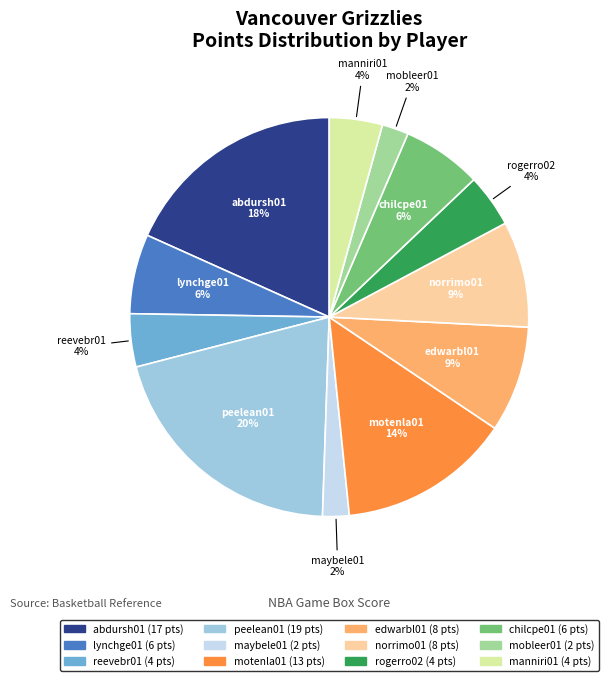

What percentage is the rogerro02 slice, to the nearest percent?

4%